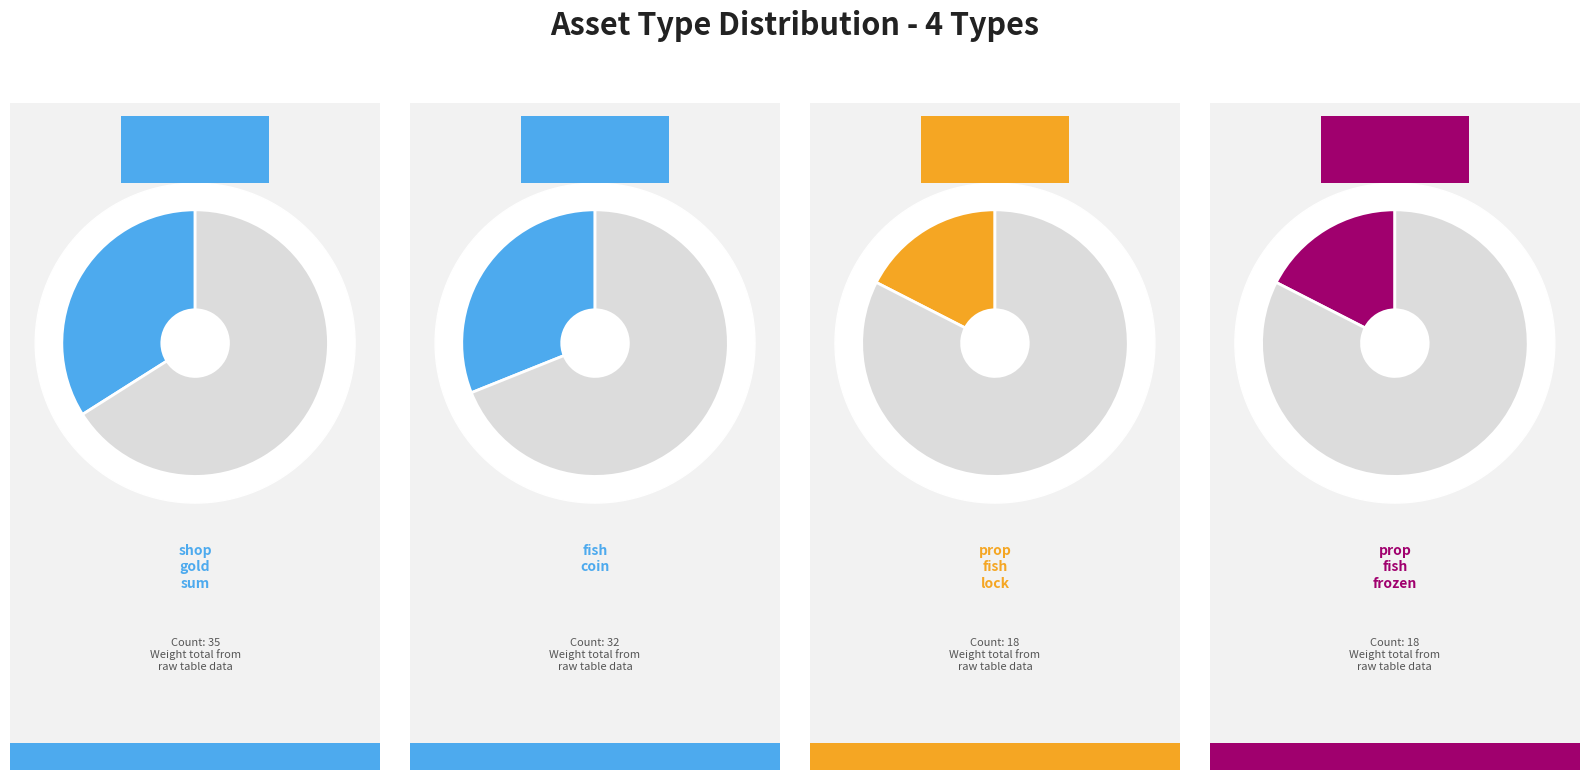

What is the ratio of the value at shop_gold_sum to the value at prop_fish_lock?

1.9